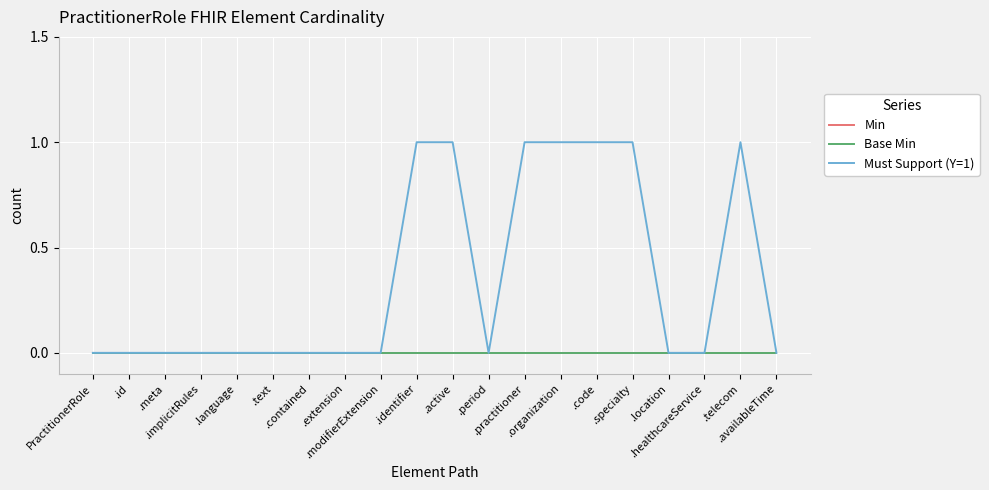

True or false: Min and Must Support (Y=1) intersect in this chart.

False